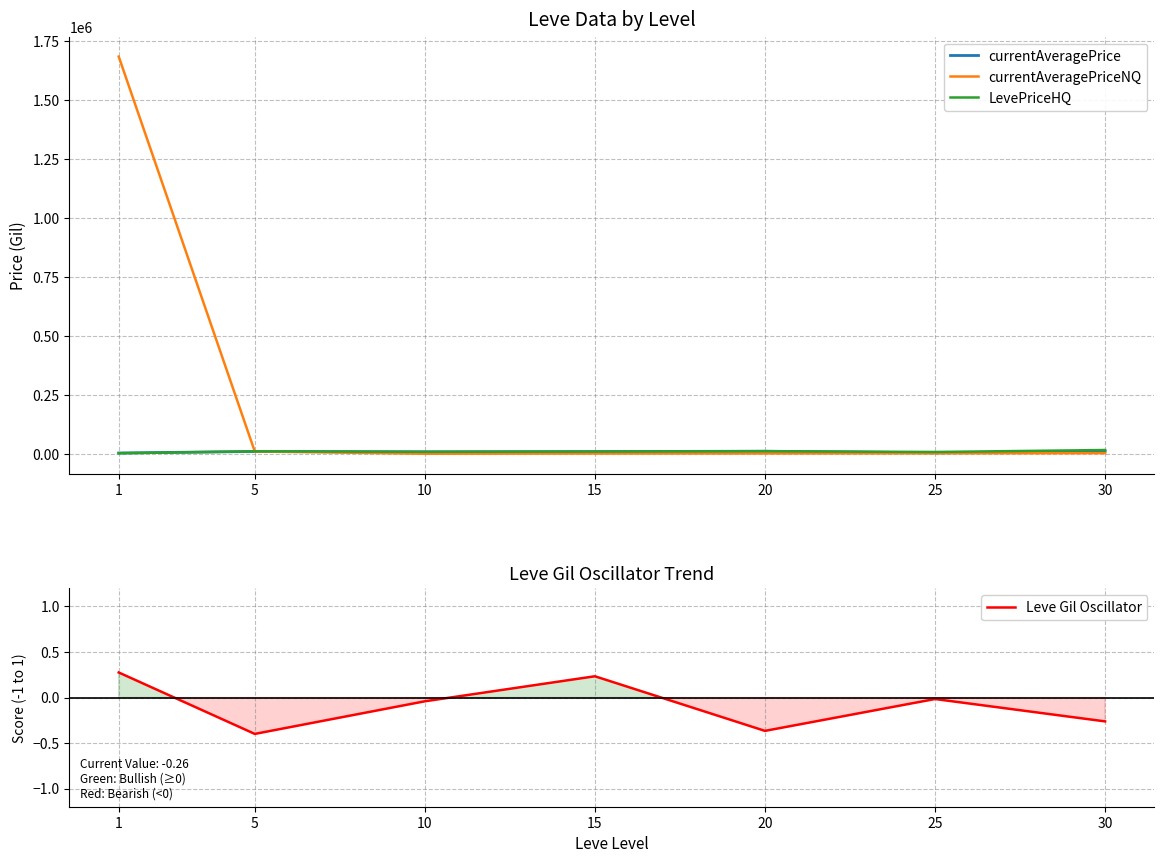

Which series has the widest spread of values?

currentAveragePriceNQ